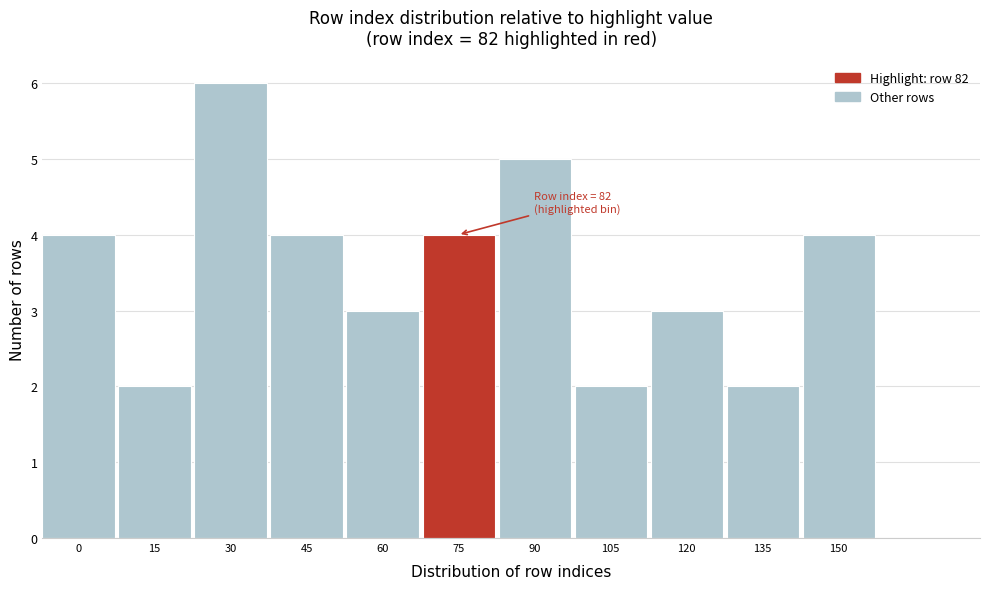

Reading right to left, what are all the values shown in this chart?

4	2	3	2	5	4	3	4	6	2	4